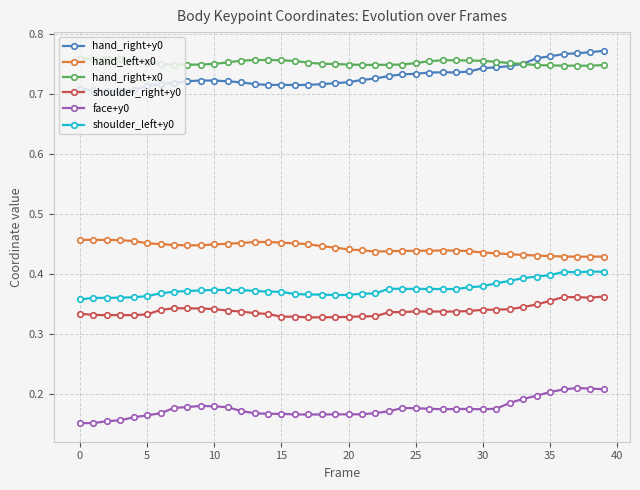

At how many categories does at least one series exceed 0?

40